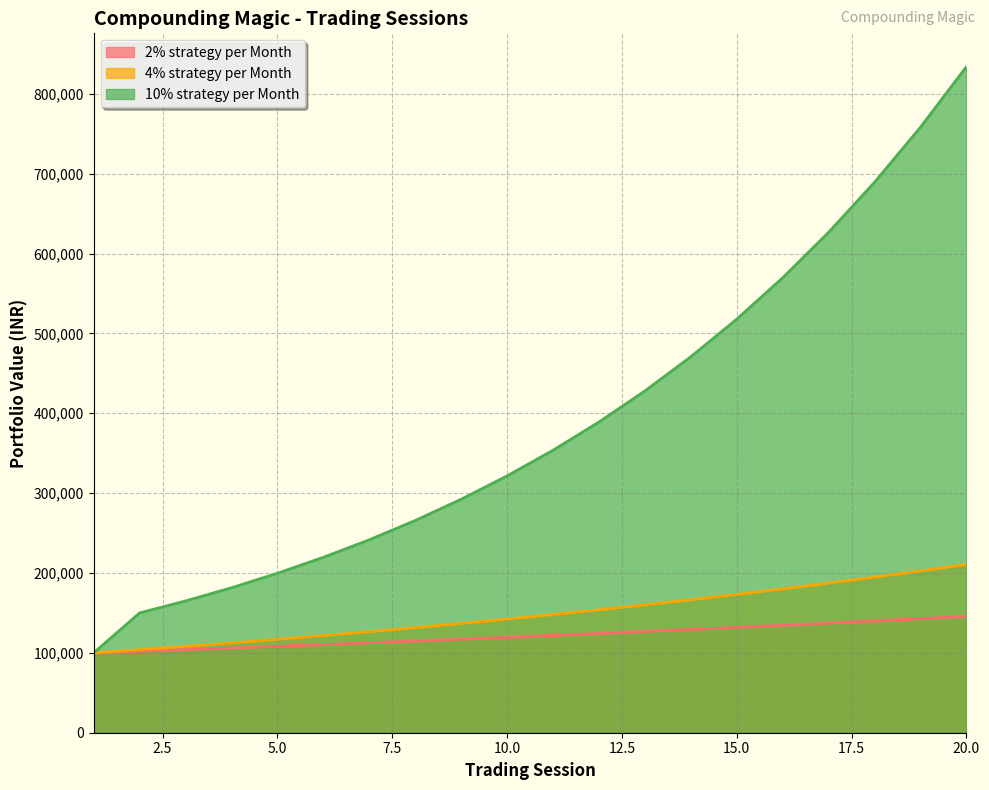

Between 10 and 17, which is larger?

17